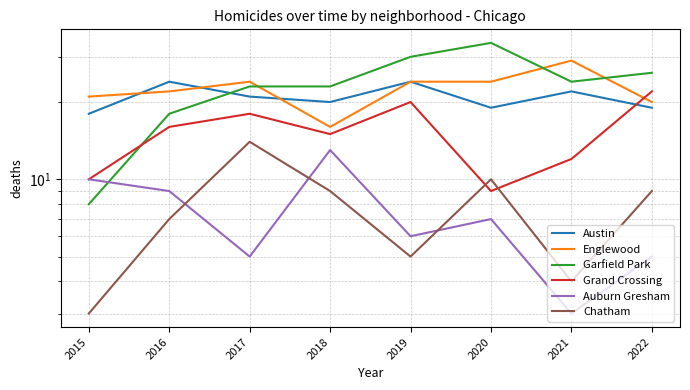

What is the difference between the highest and lowest values at 2017?

19